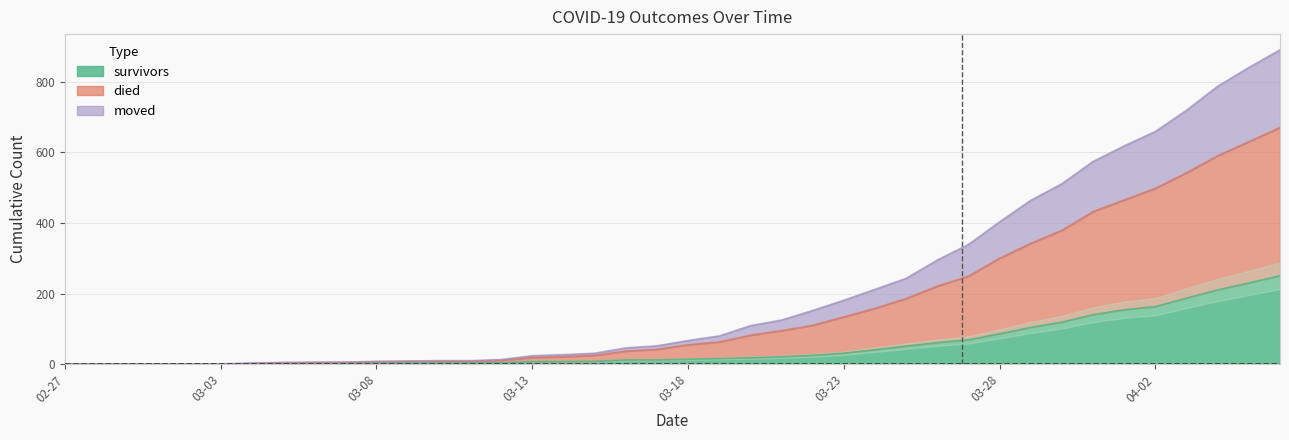

The value of survivors at 03-23 is 46. True or false?

False